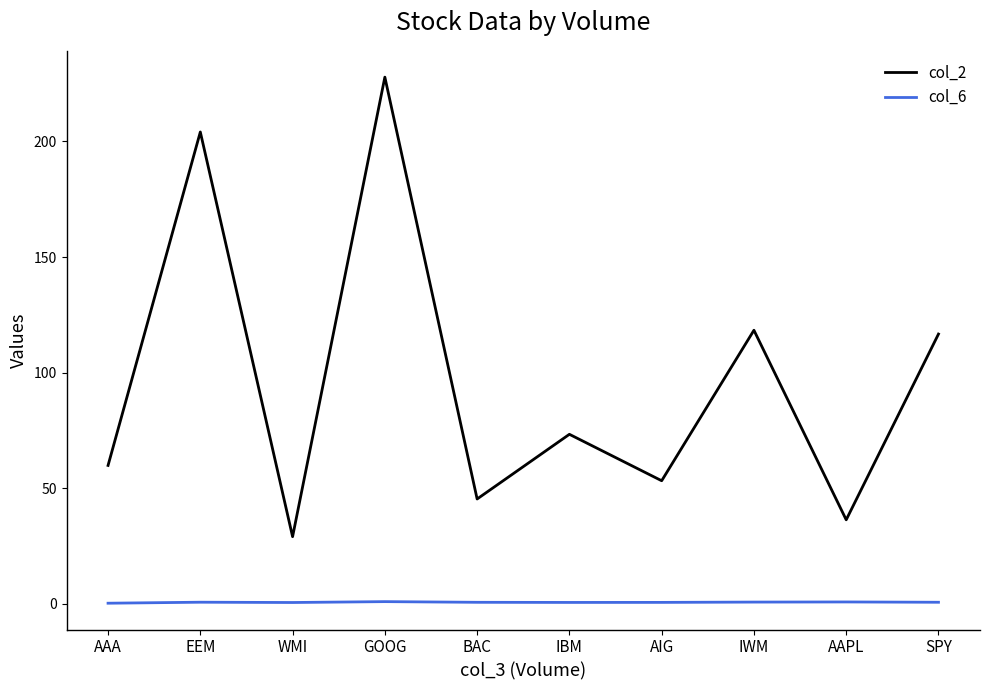

Does the chart display data point markers on the line(s)?

No